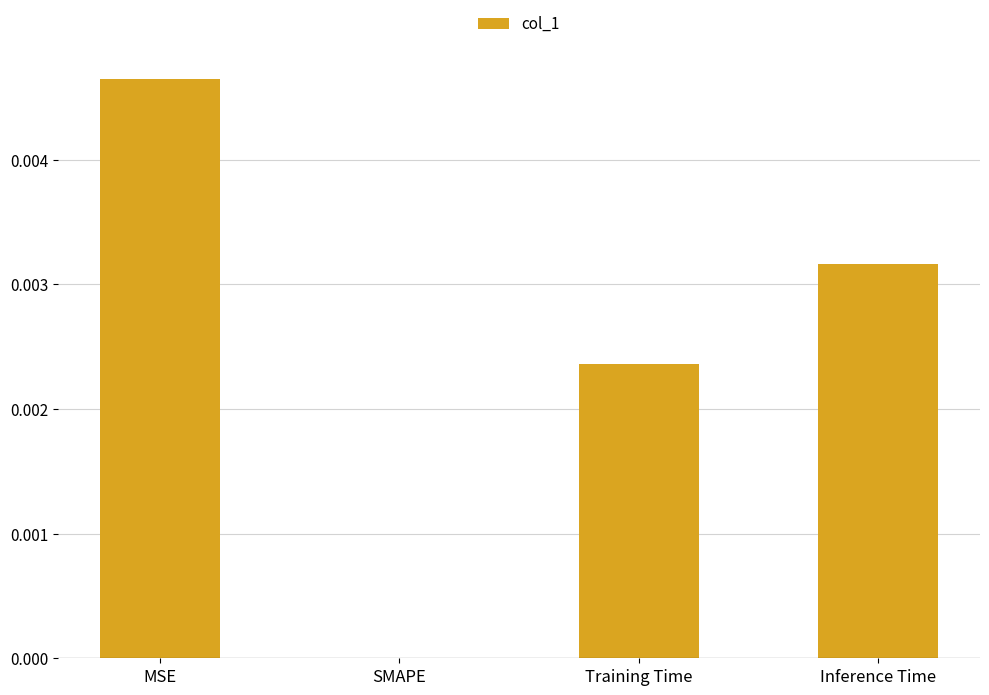

How many values are between 0 and 1?

4